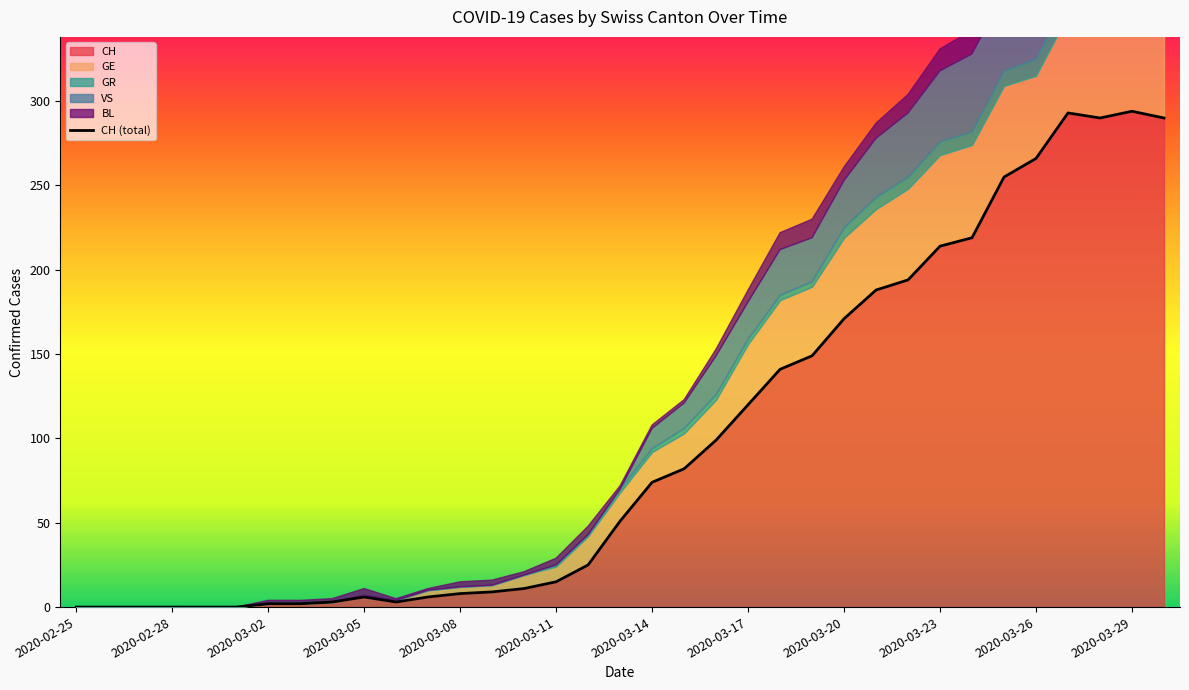

What is the sum of the values at 2020-03-17 and 2020-03-08?

128